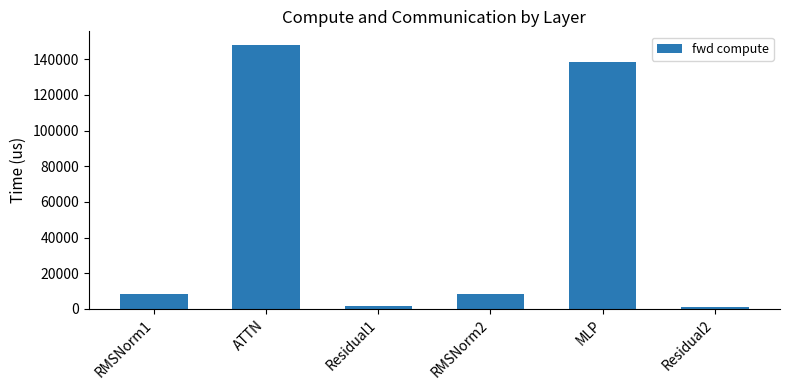

What is the maximum value shown in the chart?

148242.4